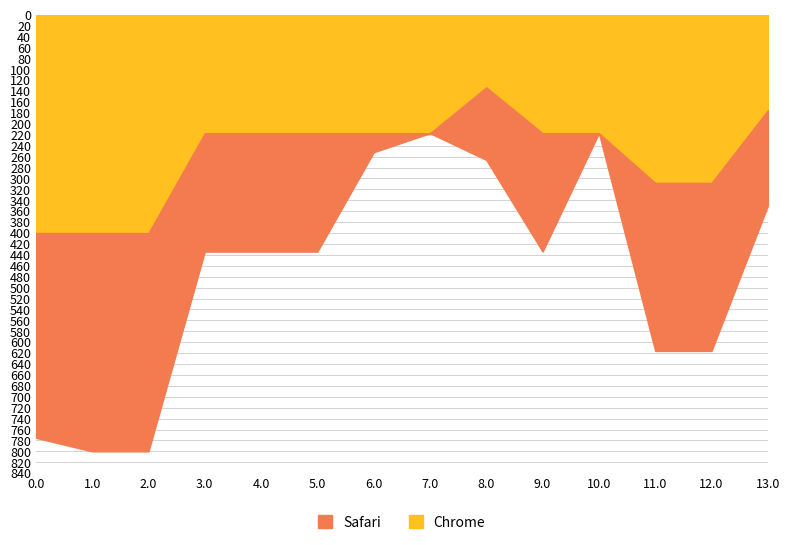

Which series has the widest spread of values?

Safari